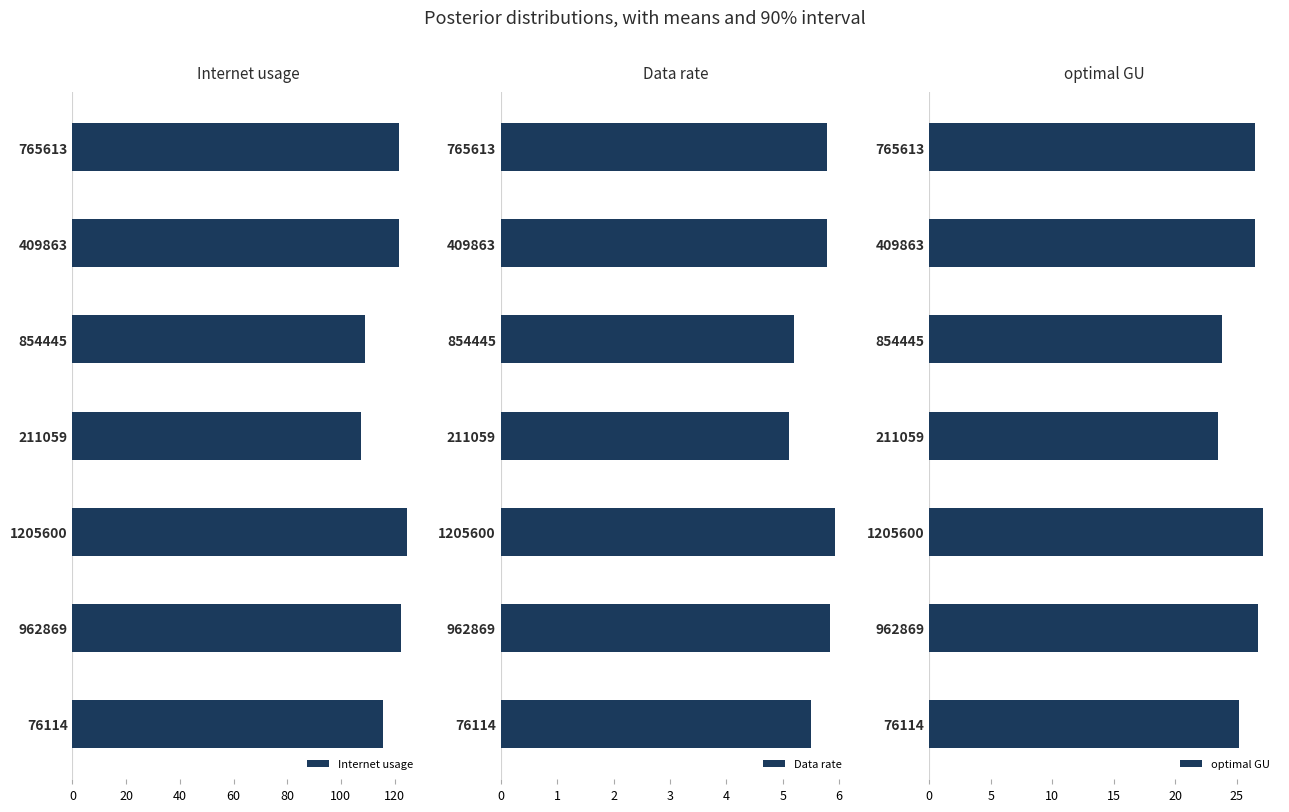

True or false: Internet usage has a value of 152.6 at 76114.

False